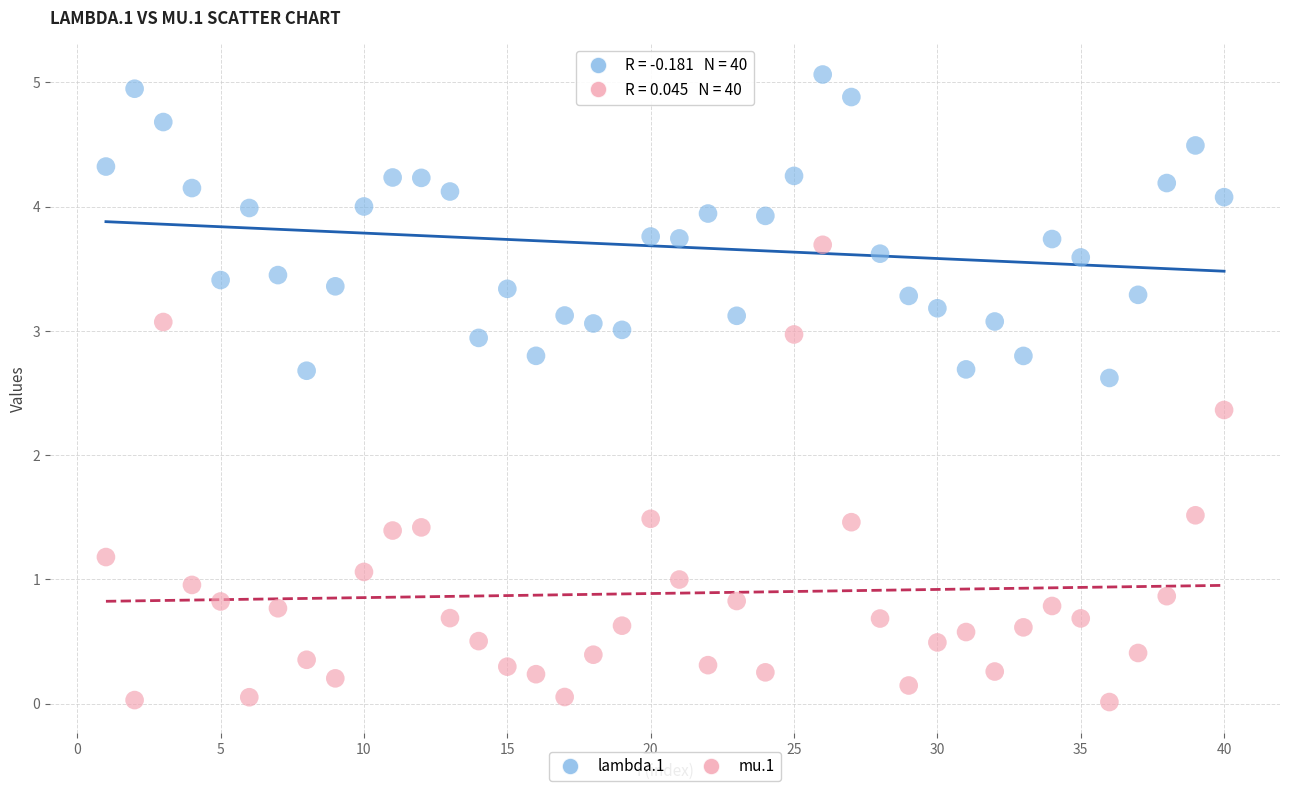

Which series contains the highest Y value?

lambda.1